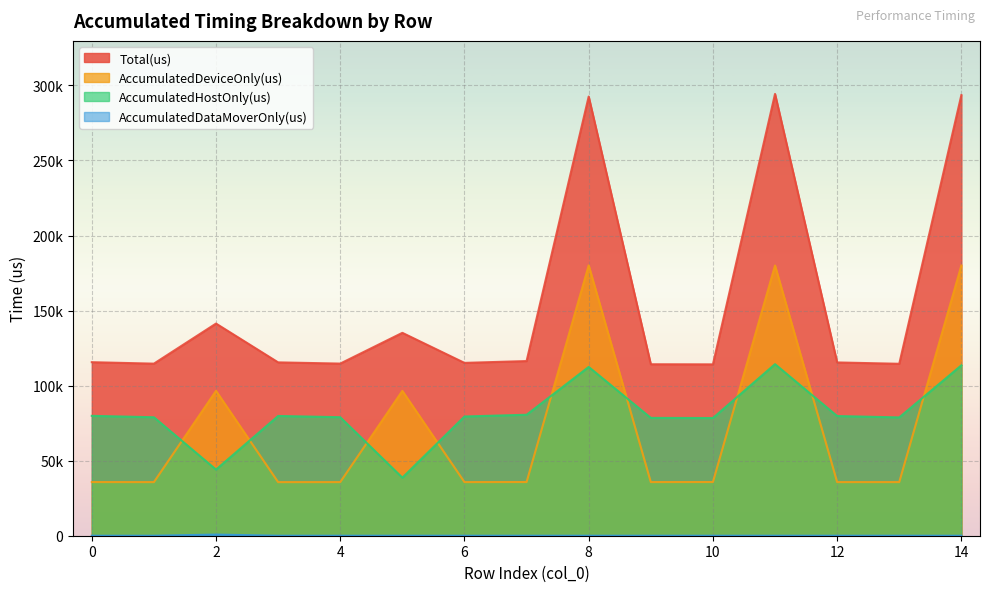

Which category has the lowest value in the Total(us) series?

10